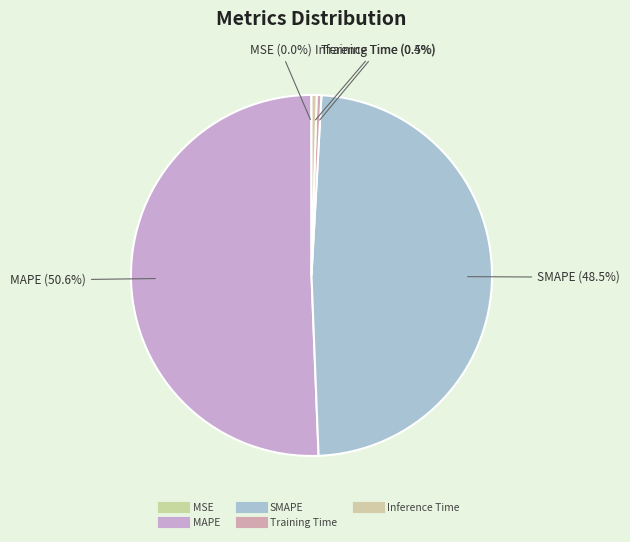

Between MSE and Inference Time, which is larger?

Inference Time